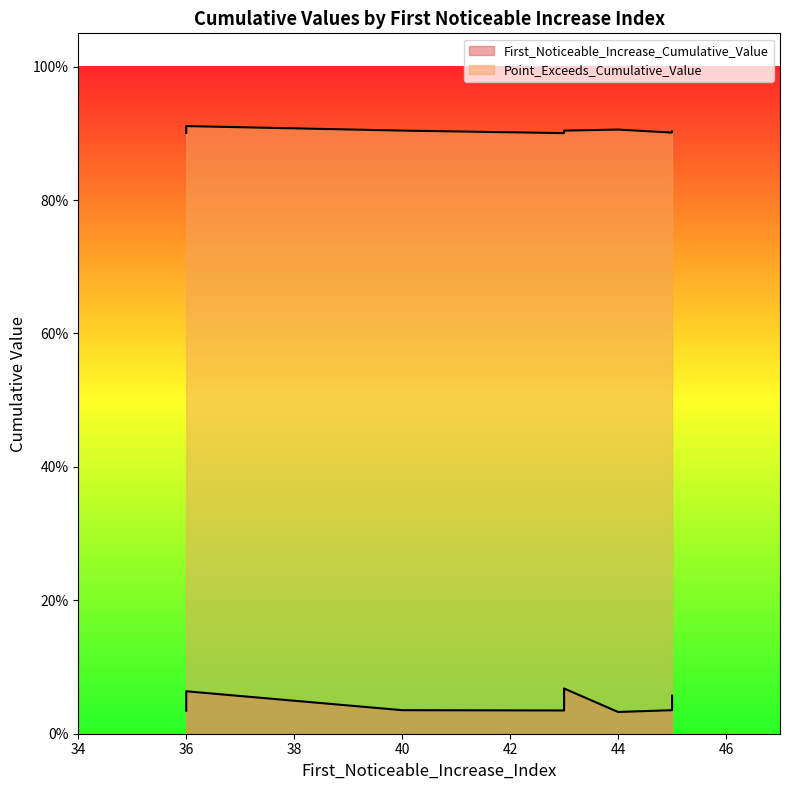

At which category is the sum across all series the highest?

36